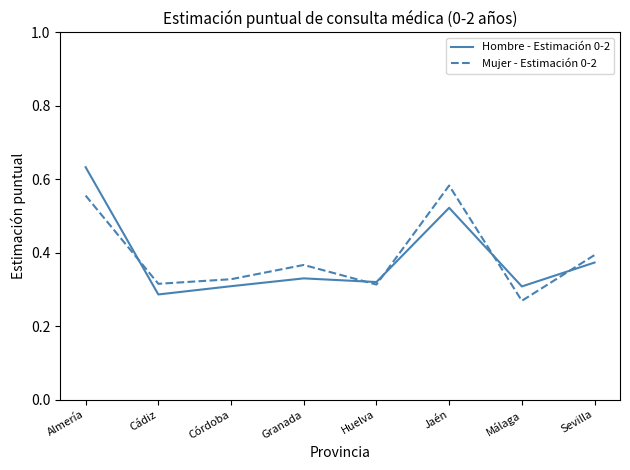

Is the value of Mujer - Estimación 0-2 at Granada greater than the value of Hombre - Estimación 0-2 at Cádiz?

Yes